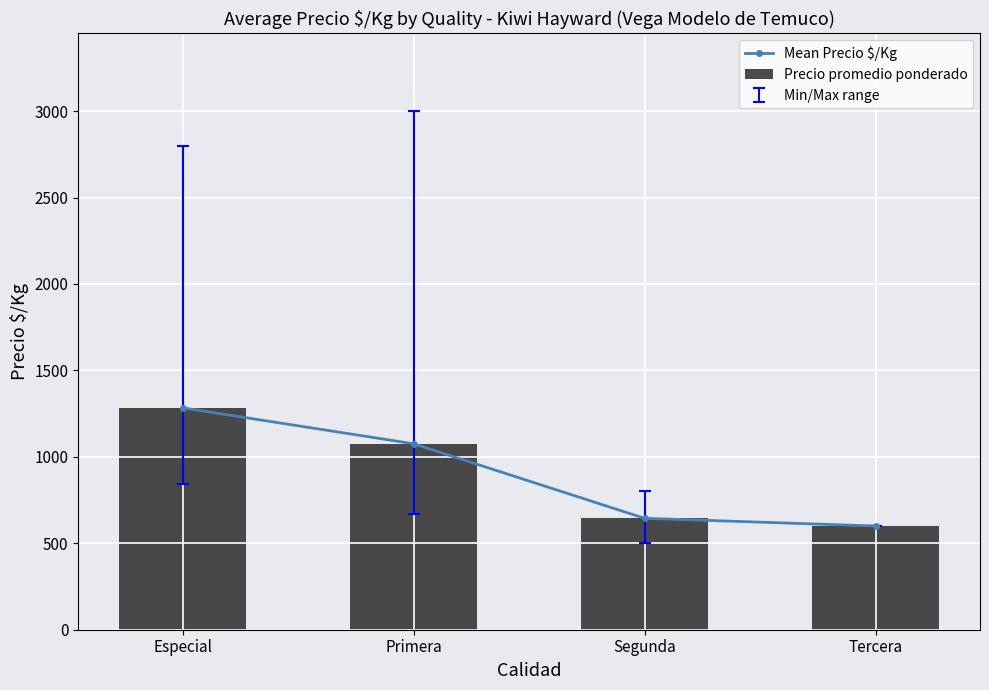

What is the total value across all series at Especial?

2567.0